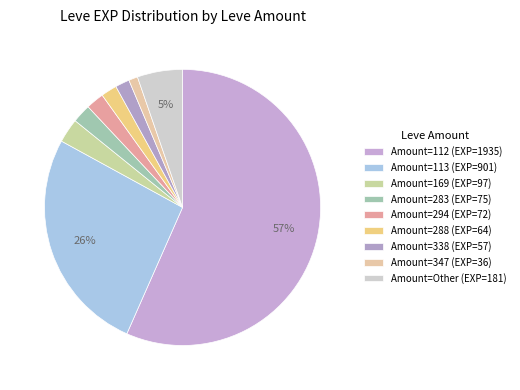

To the nearest percent, what is the difference between the largest and smallest slice percentages?

56%